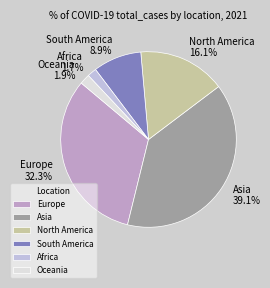

Is there any slice that represents more than half of the pie?

No